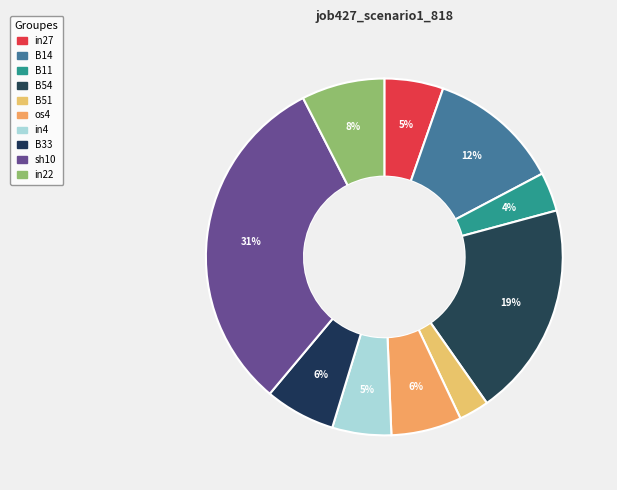

How many slices are in this pie chart?

10